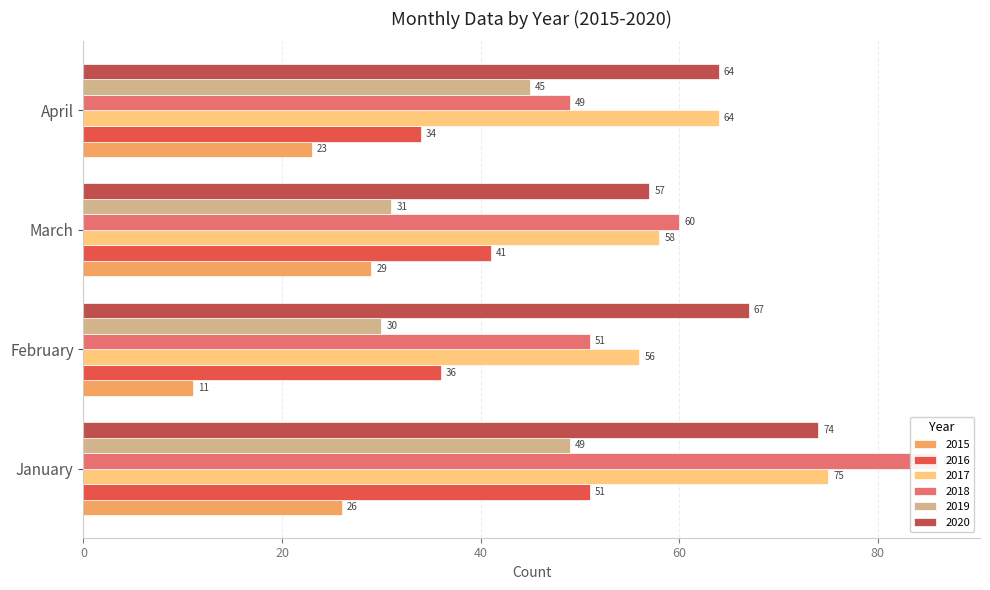

How many values in the 2019 series are below 45?

2